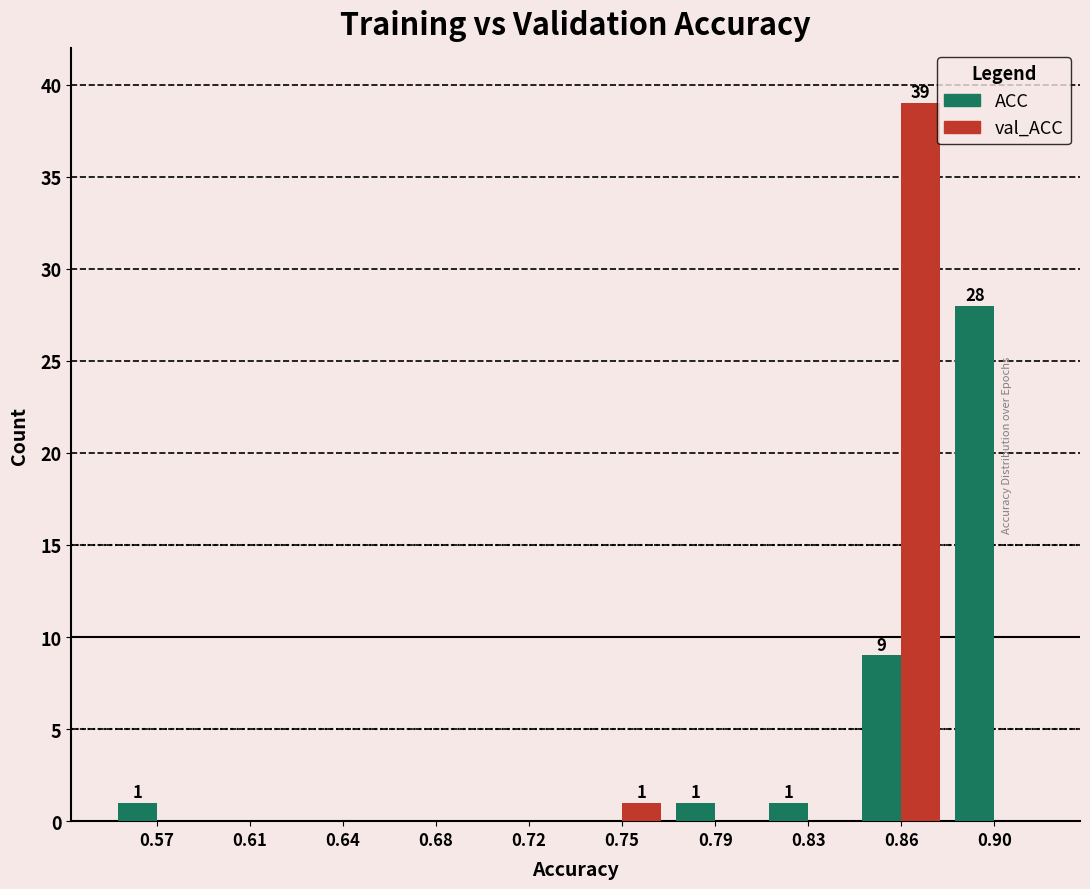

Reading left to right, what are all the values shown in this chart?

ACC: 0.57=1	0.61=0	0.64=0	0.68=0	0.72=0	0.75=0	0.79=1	0.83=1	0.86=9	0.90=28
val_ACC: 0.57=0	0.61=0	0.64=0	0.68=0	0.72=0	0.75=1	0.79=0	0.83=0	0.86=39	0.90=0